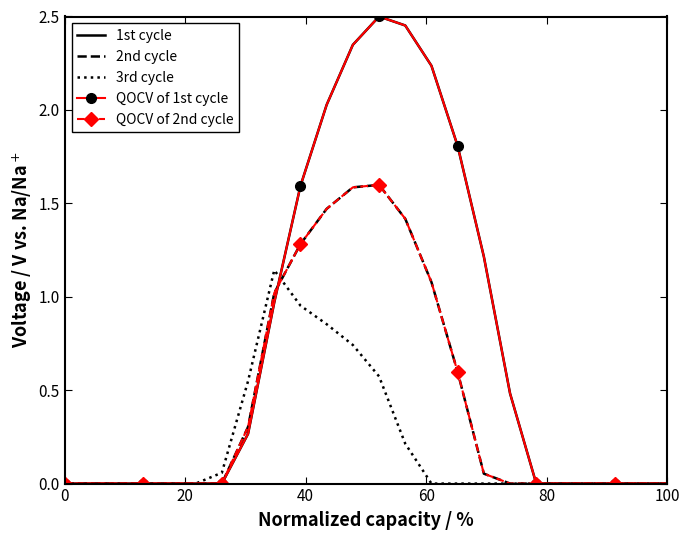

How many categories are shown in the chart?

24